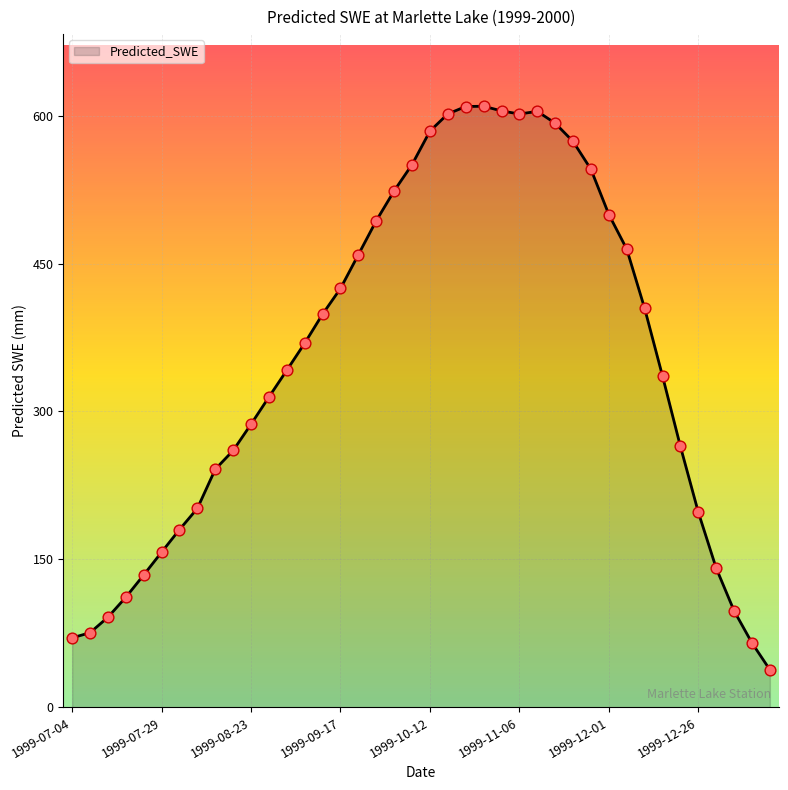

What is the greatest value displayed?

609.5